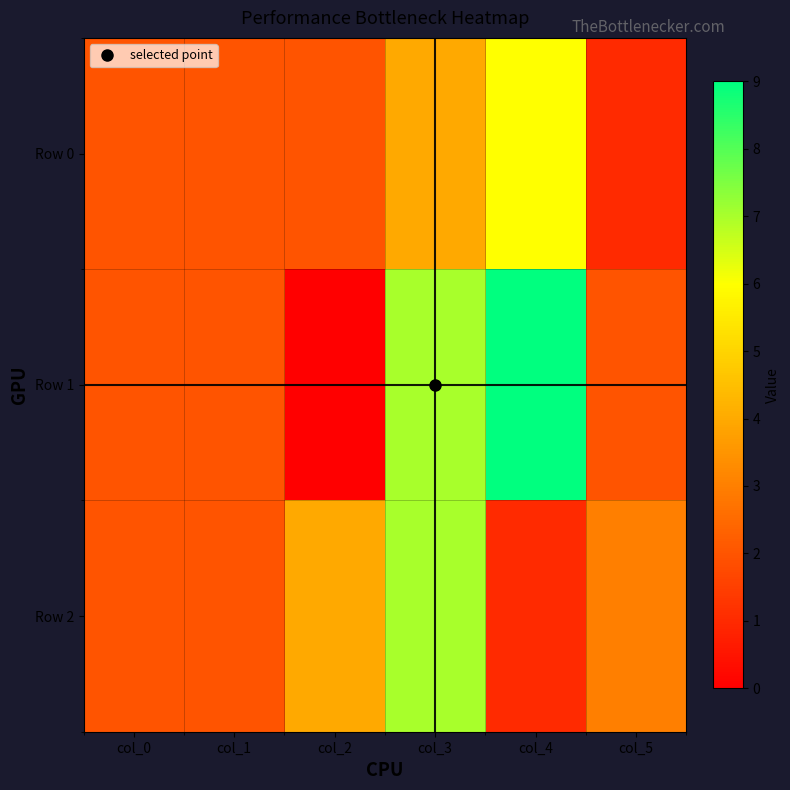

List the series in order of their overall mean, highest first.

Row 1, Row 2, Row 0